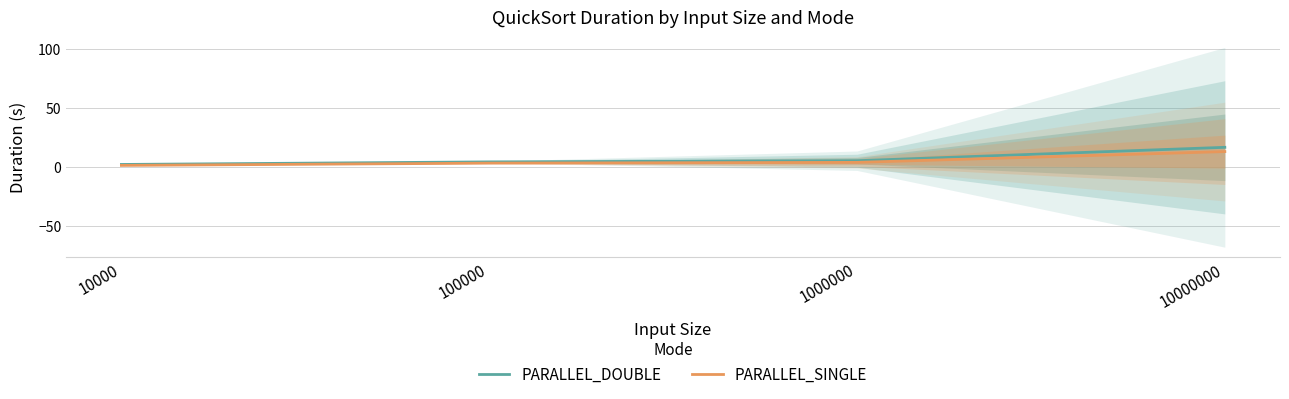

What is the total value across all series at 1000000?

10.1